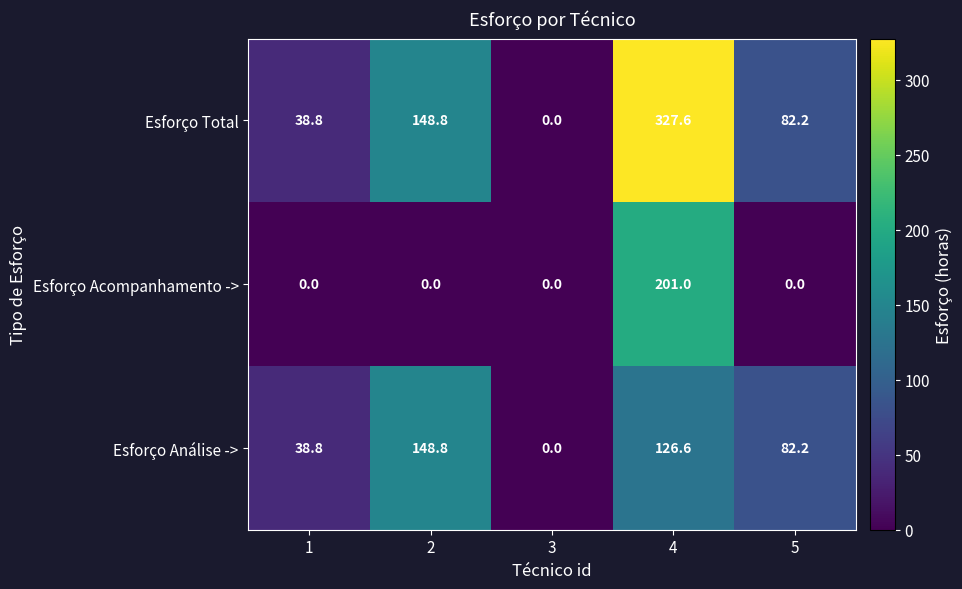

How many data points in Esforço Análise -> are less than 82?

2